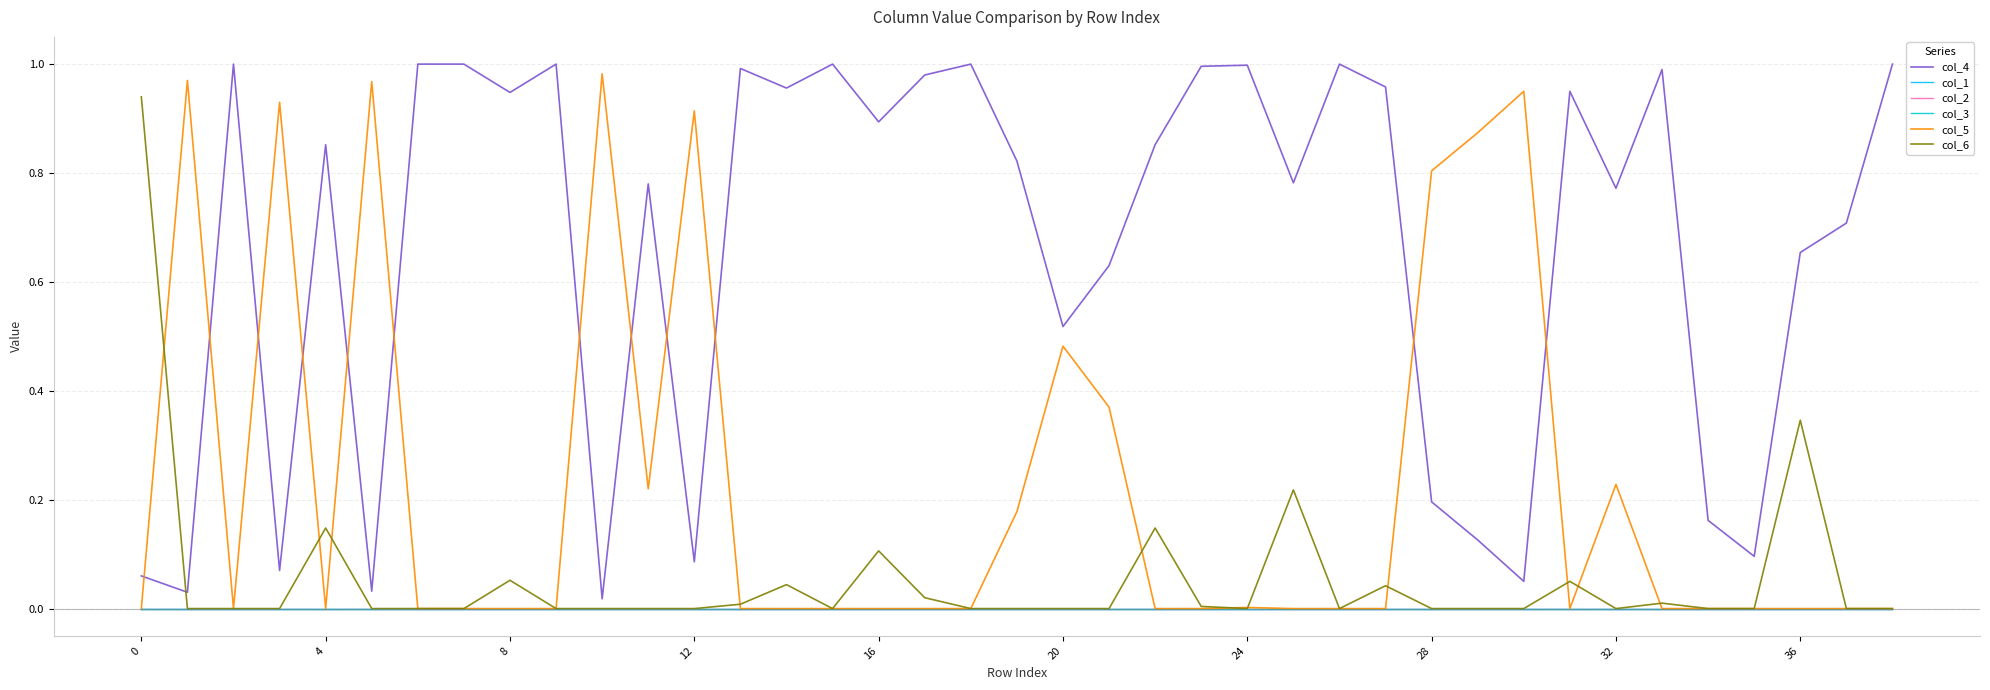

How many values in the col_6 series exceed 0?

14